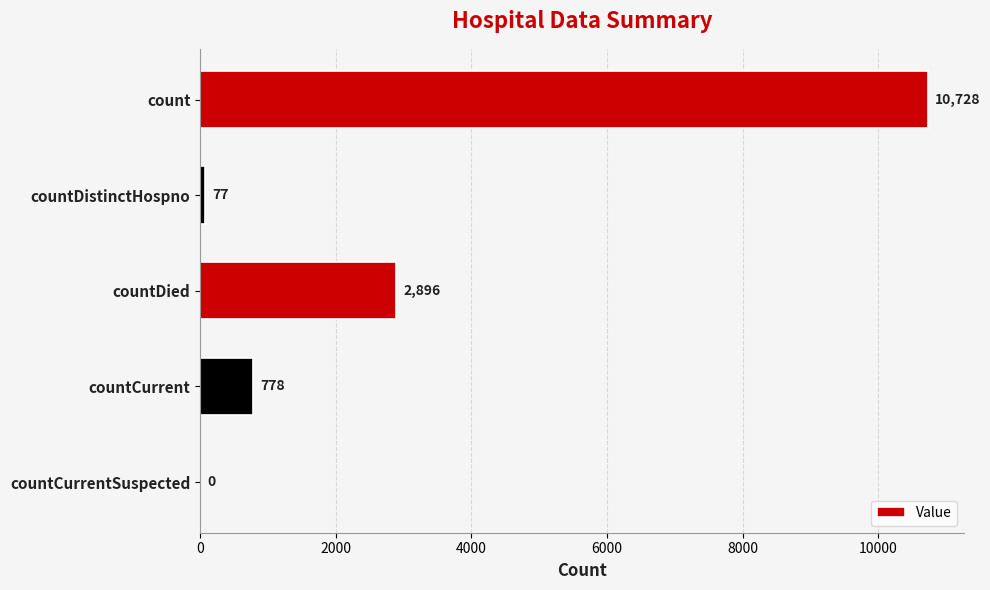

Is it true that the value at countDied is 4025?

False